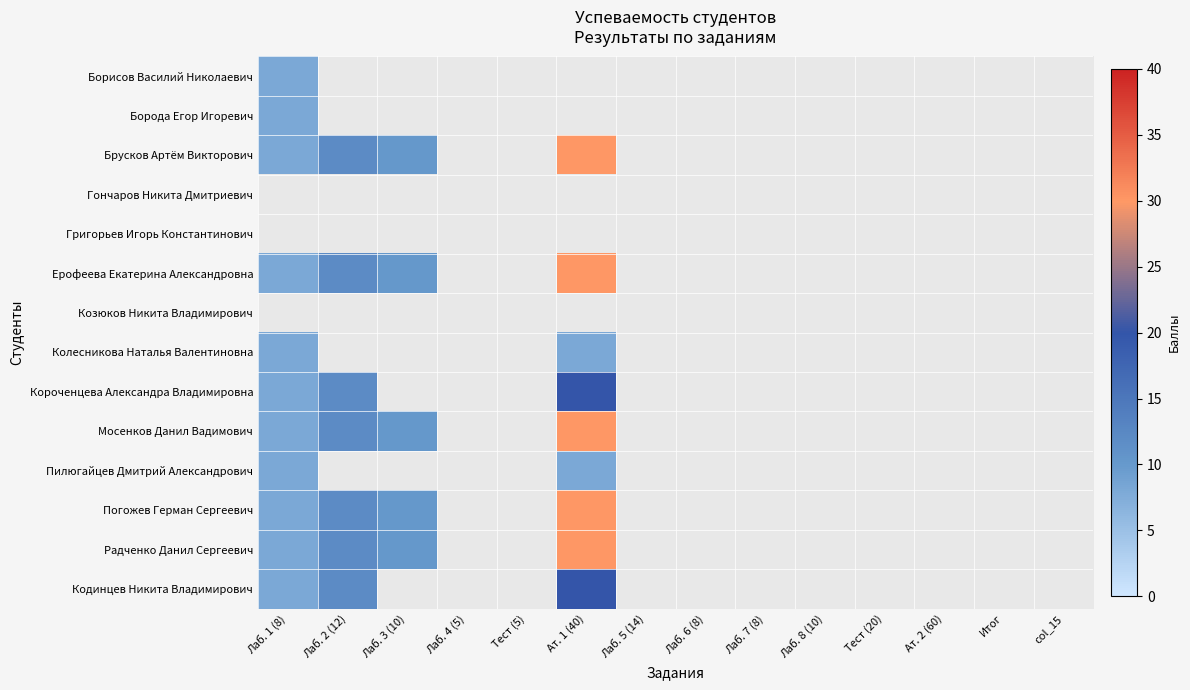

At Тест (20), list the series in order from largest to smallest.

Борисов Василий Николаевич, Борода Егор Игоревич, Брусков Артём Викторович, Гончаров Никита Дмитриевич, Григорьев Игорь Константинович, Ерофеева Екатерина Александровна, Козюков Никита Владимирович, Колесникова Наталья Валентиновна, Короченцева Александра Владимировна, Мосенков Данил Вадимович, Пилюгайцев Дмитрий Александрович, Погожев Герман Сергеевич, Радченко Данил Сергеевич, Кодинцев Никита Владимирович